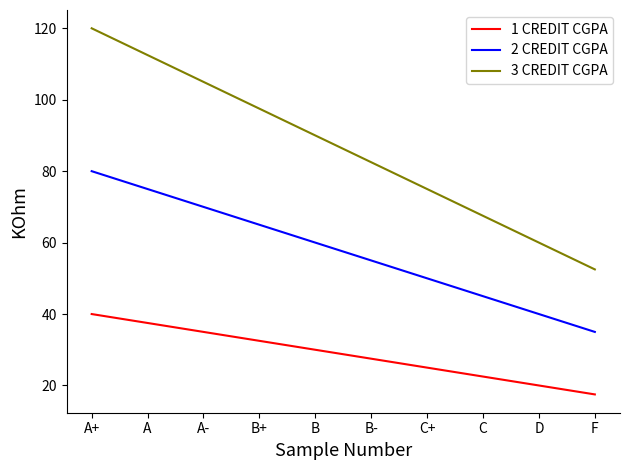

True or false: 3 CREDIT CGPA and 1 CREDIT CGPA cross at least once.

False